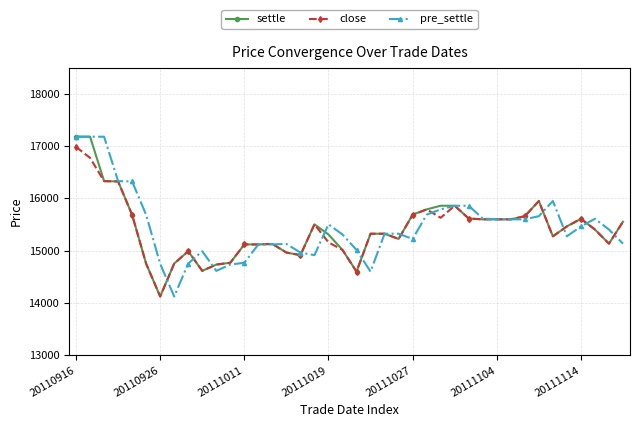

How many values in the close series are below 15405?

20